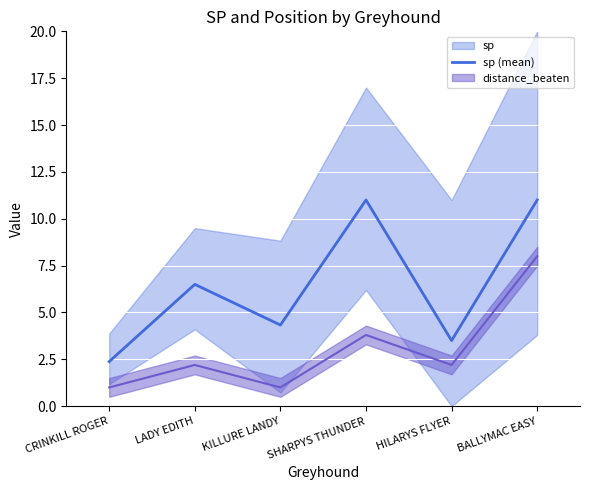

What is the label of the 5th point from the right?

LADY EDITH